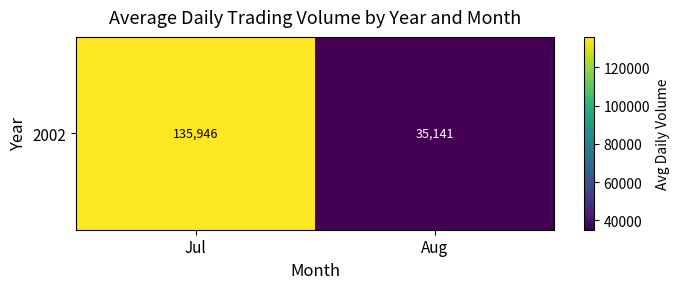

At which category does the chart reach its peak across all series?

Jul